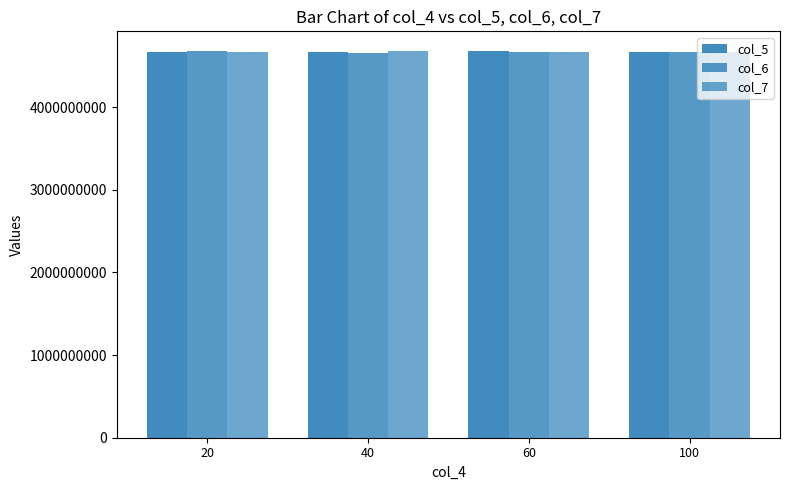

True or false: col_7 has a value of 1373806331 at 60.

False